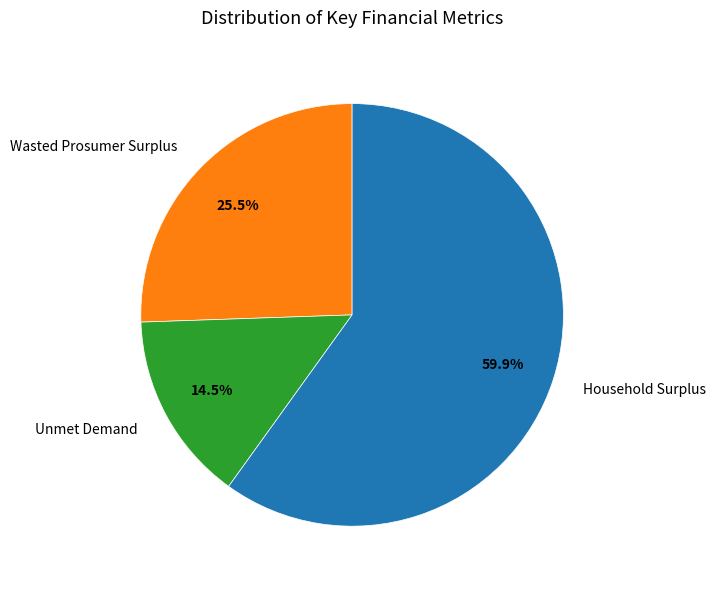

To the nearest percent, what is the difference between the largest and smallest slice percentages?

45%